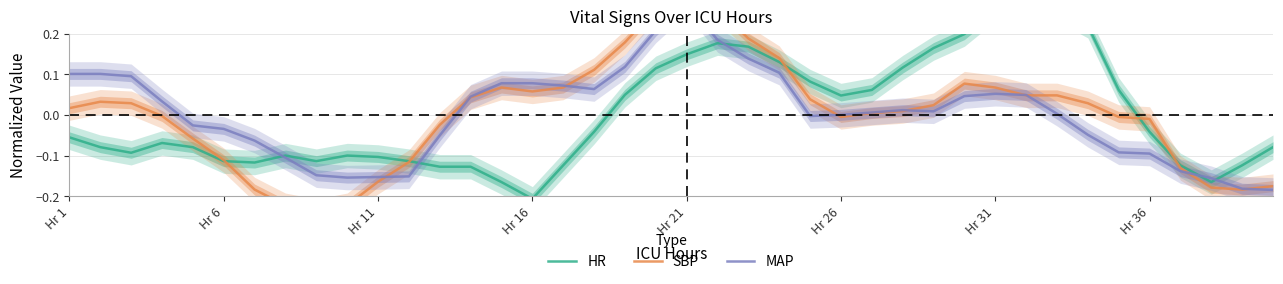

At which category is the sum across all series the highest?

Hr 21